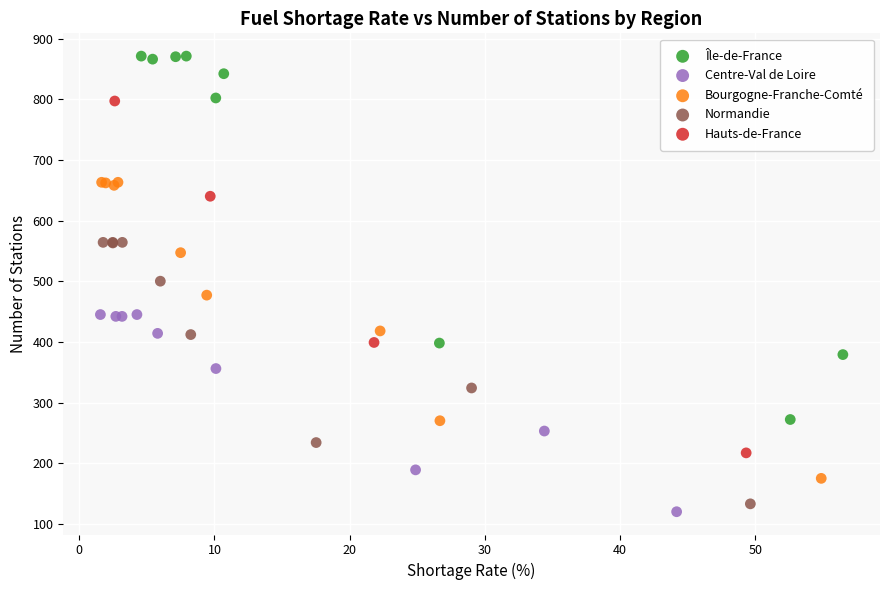

Which series has the largest Y range (max minus min)?

Île-de-France